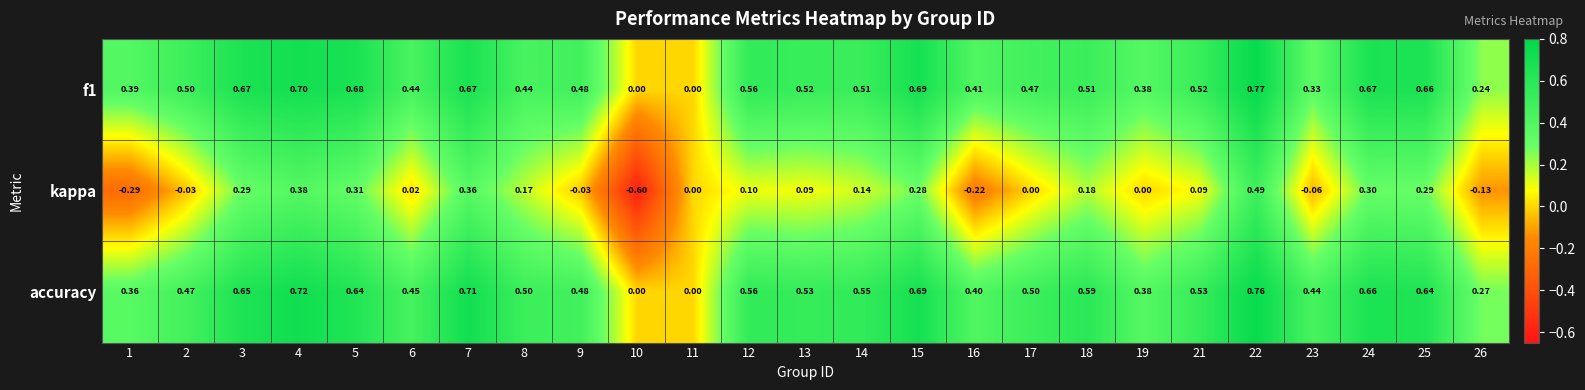

Is the value of accuracy at 1 greater than the value of kappa at 12?

Yes